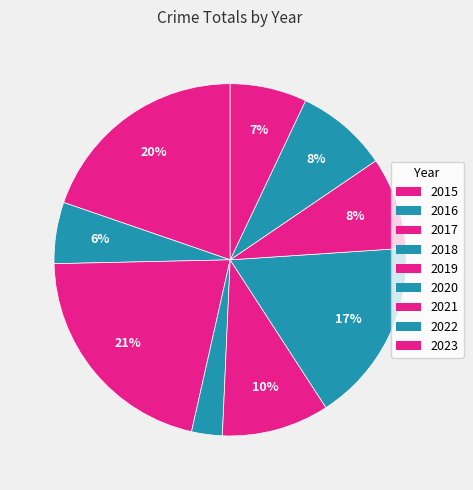

To the nearest percent, what percentage of the pie is 2023?

7%